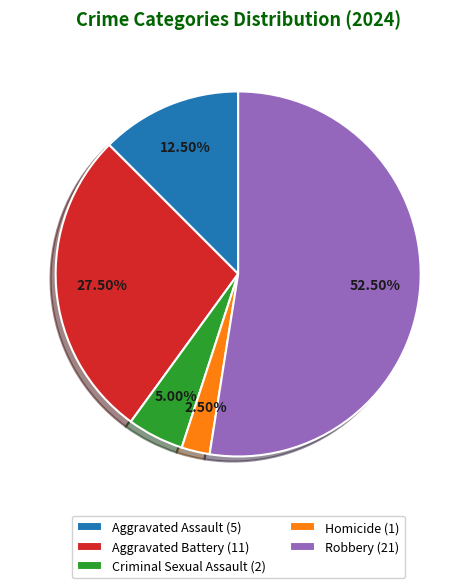

To the nearest percent, what is the difference between the largest and smallest slice percentages?

50%